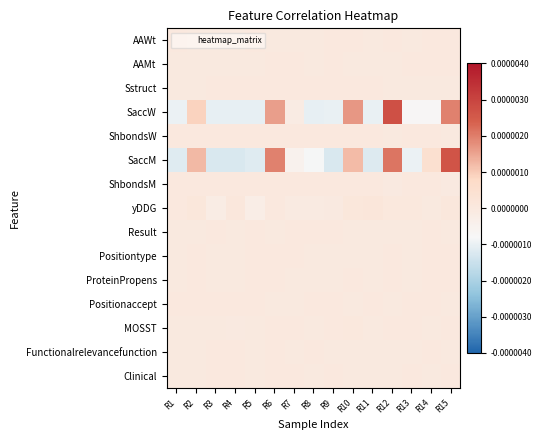

List the series in order of their peak value, lowest first.

AAWt, AAMt, Positiontype, Sstruct, Result, ShbondsW, ShbondsM, Positionaccept, Functionalrelevancefunction, ProteinPropens, Clinical, MOSST, yDDG, SaccM, SaccW